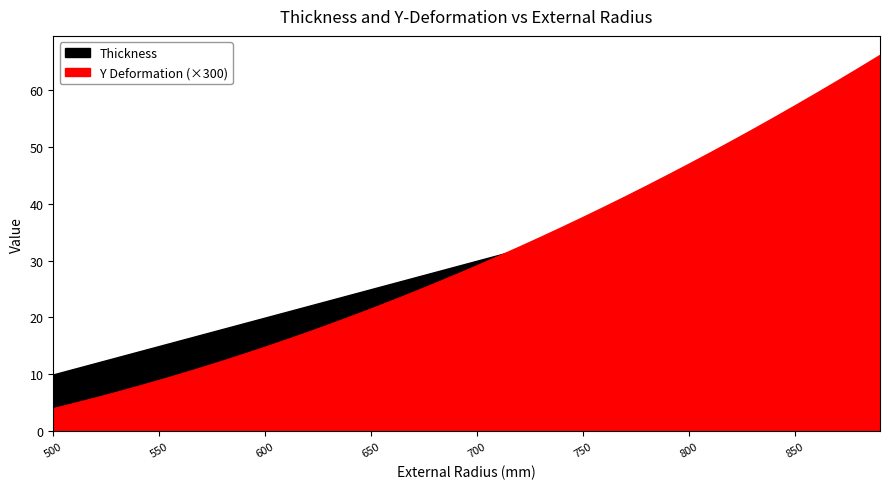

How many lines are shown in the chart?

2